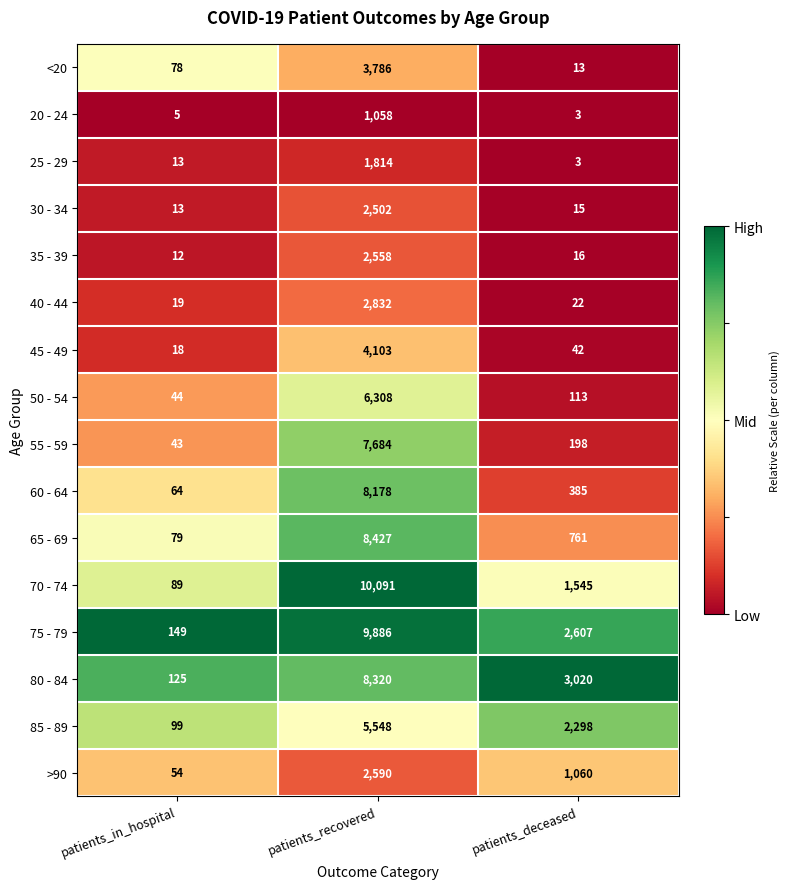

Which series has the largest total across all categories?

75 - 79